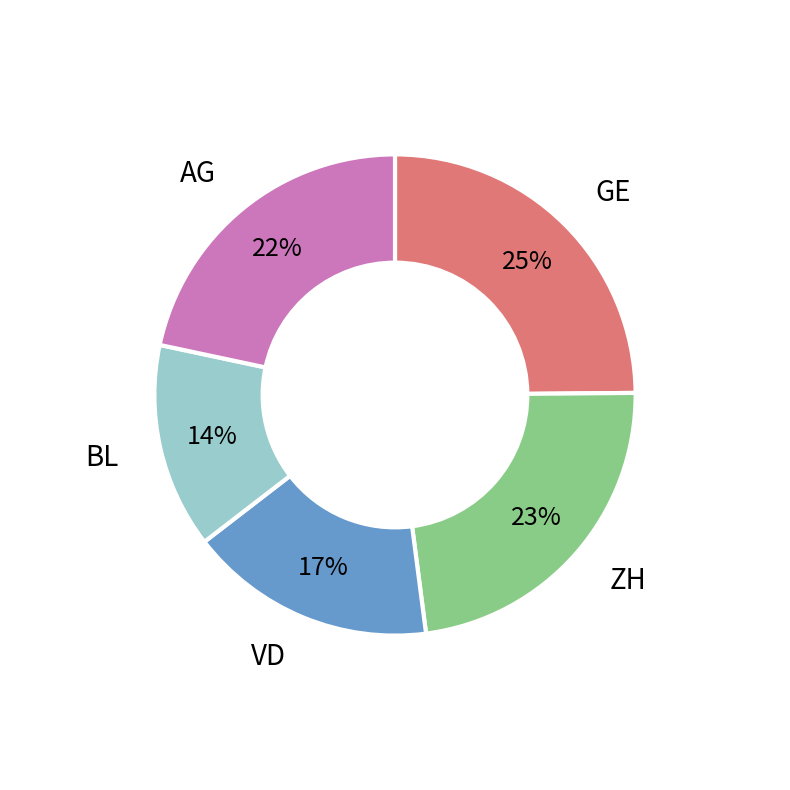

To the nearest percent, what percentage of the pie is VD?

17%